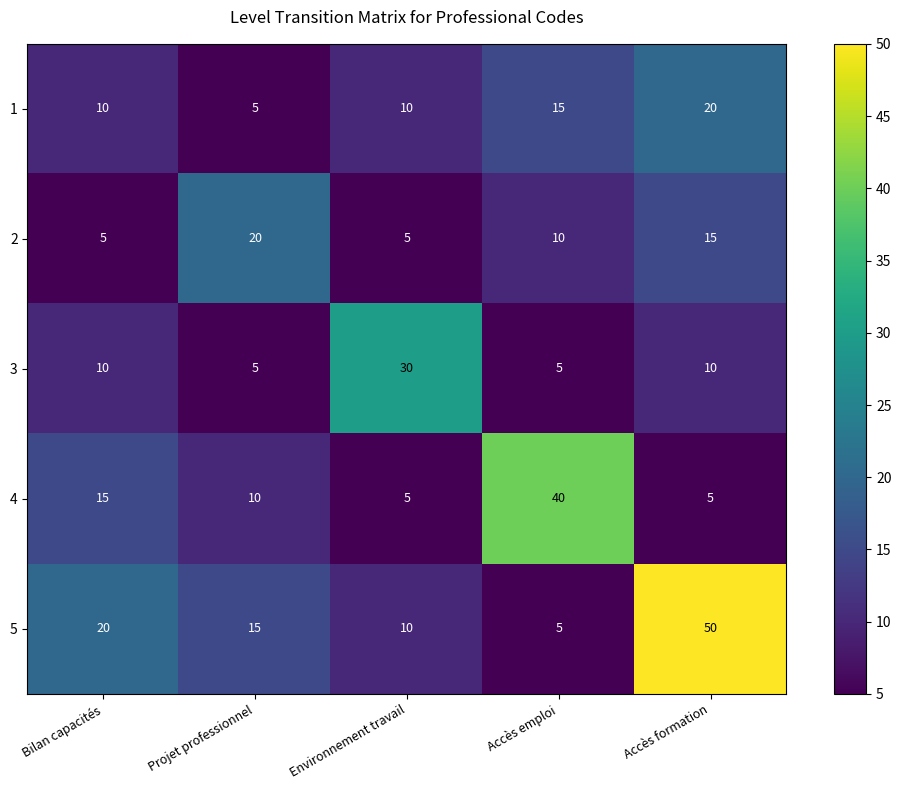

Is it true that 3 equals 47 at Environnement travail?

False